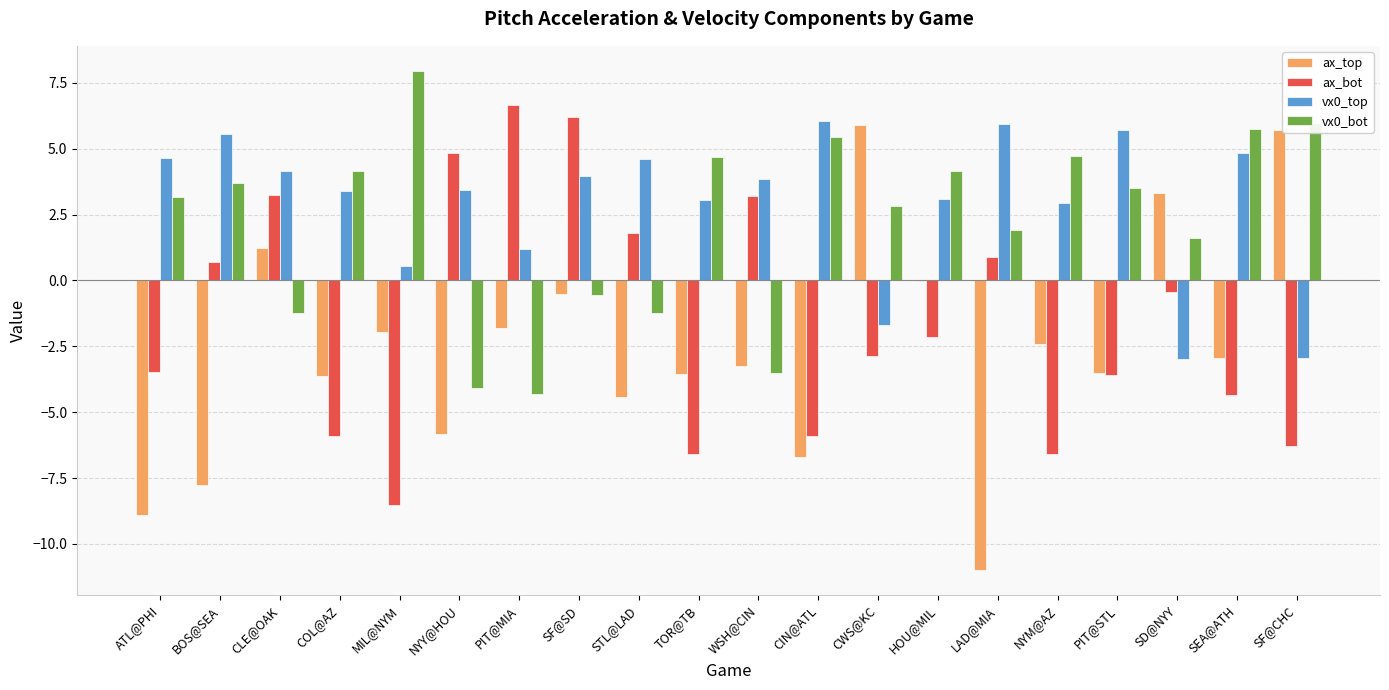

At which category is the sum across all series the highest?

SF@SD